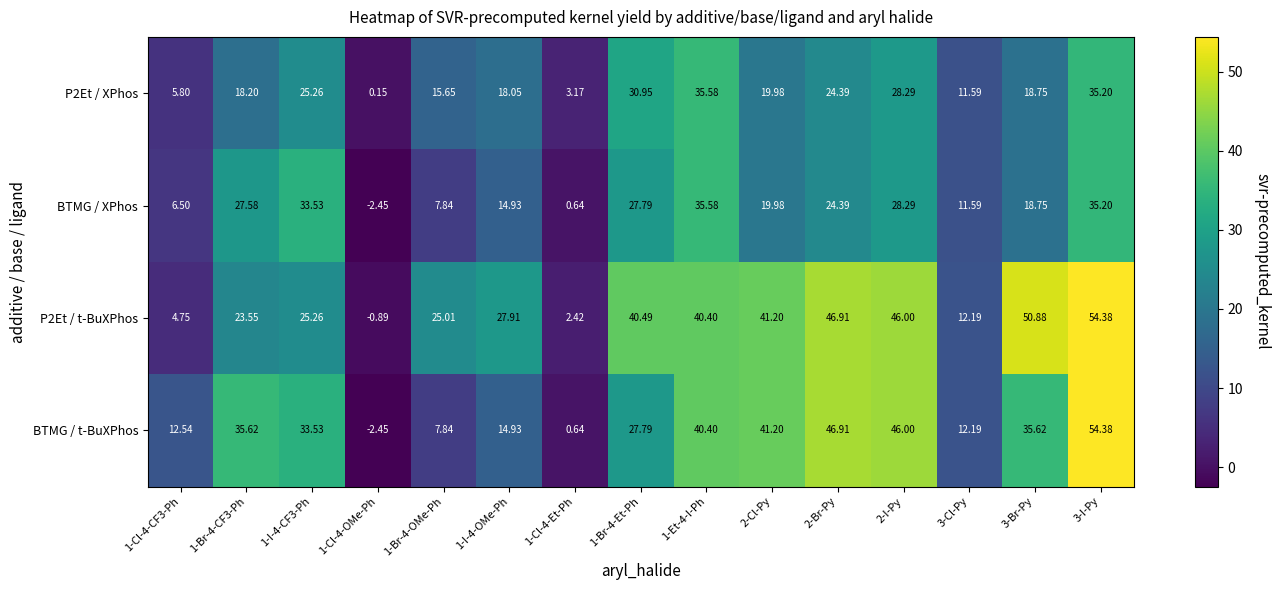

At which category does the chart reach its minimum across all series?

1-Cl-4-OMe-Ph